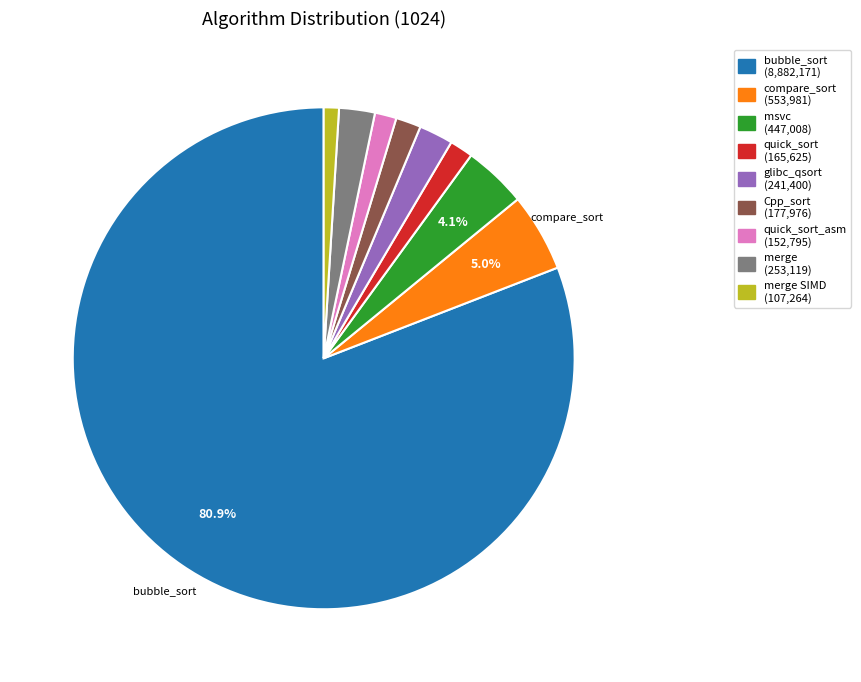

Is there any slice that represents more than half of the pie?

Yes